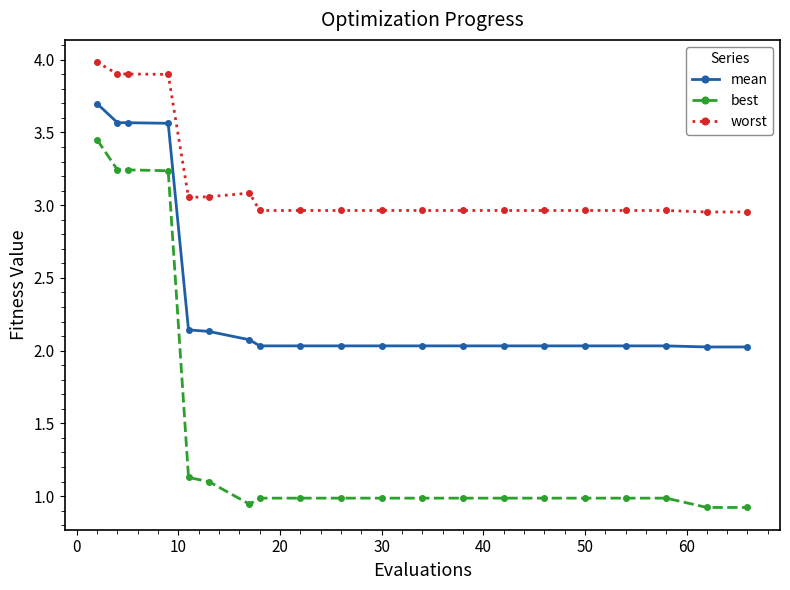

List the series in order of their overall mean, highest first.

worst, mean, best